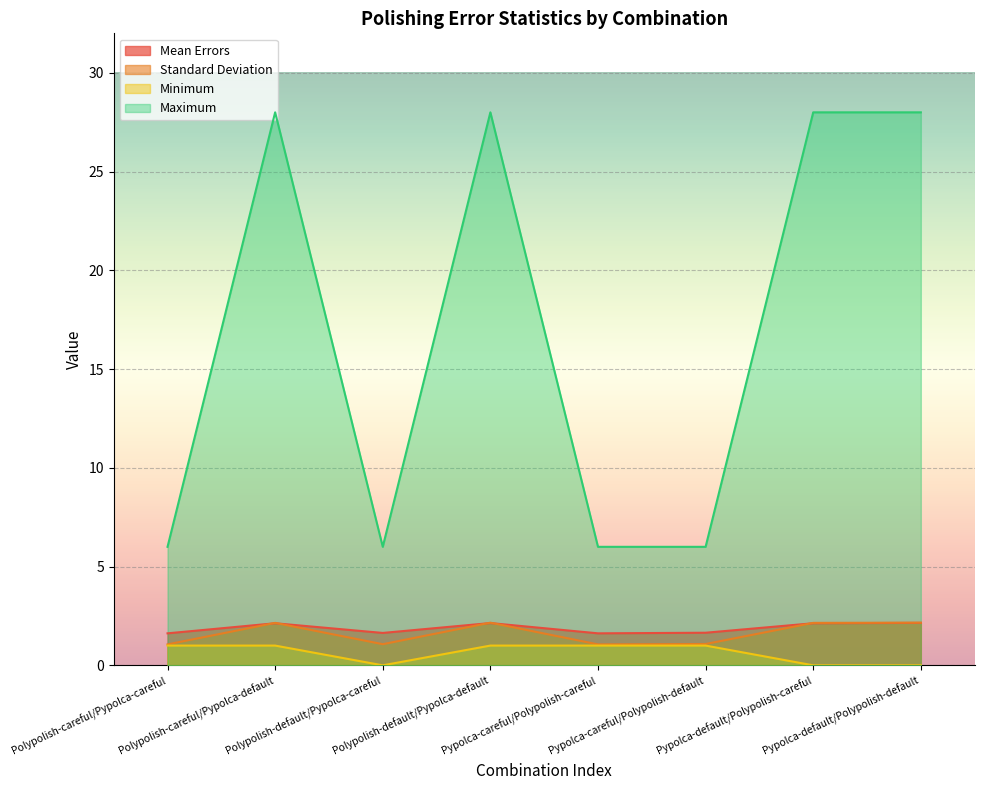

What is the value of the Mean Errors point at the 7th from the left?

2.1